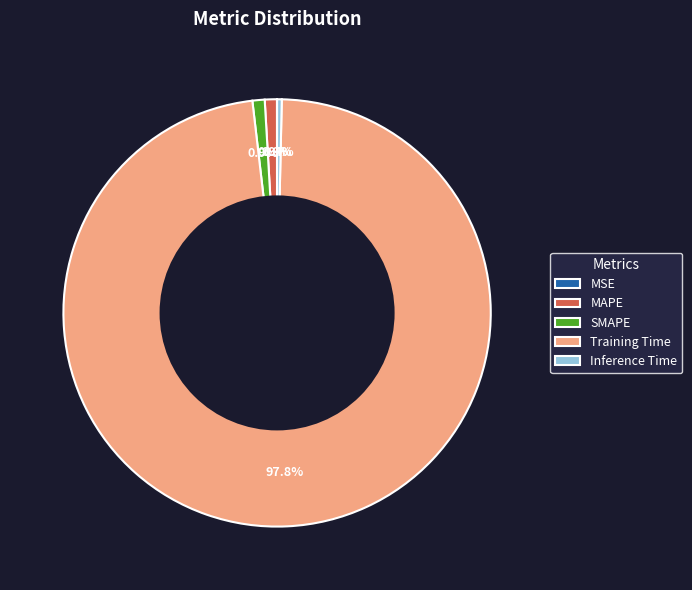

Between Training Time and MAPE, which is larger?

Training Time